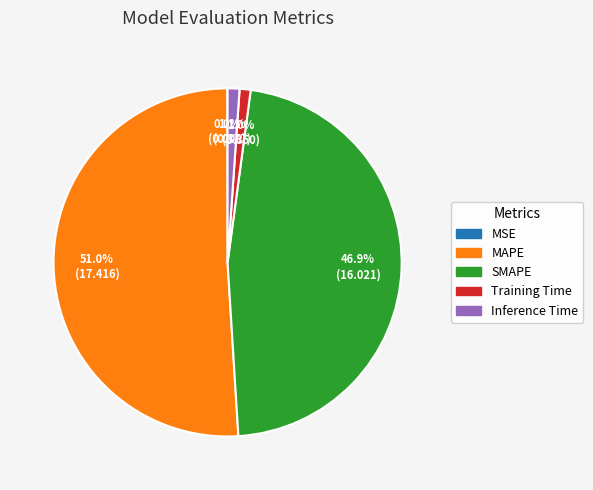

What percentage is the Training Time slice, to the nearest percent?

1%